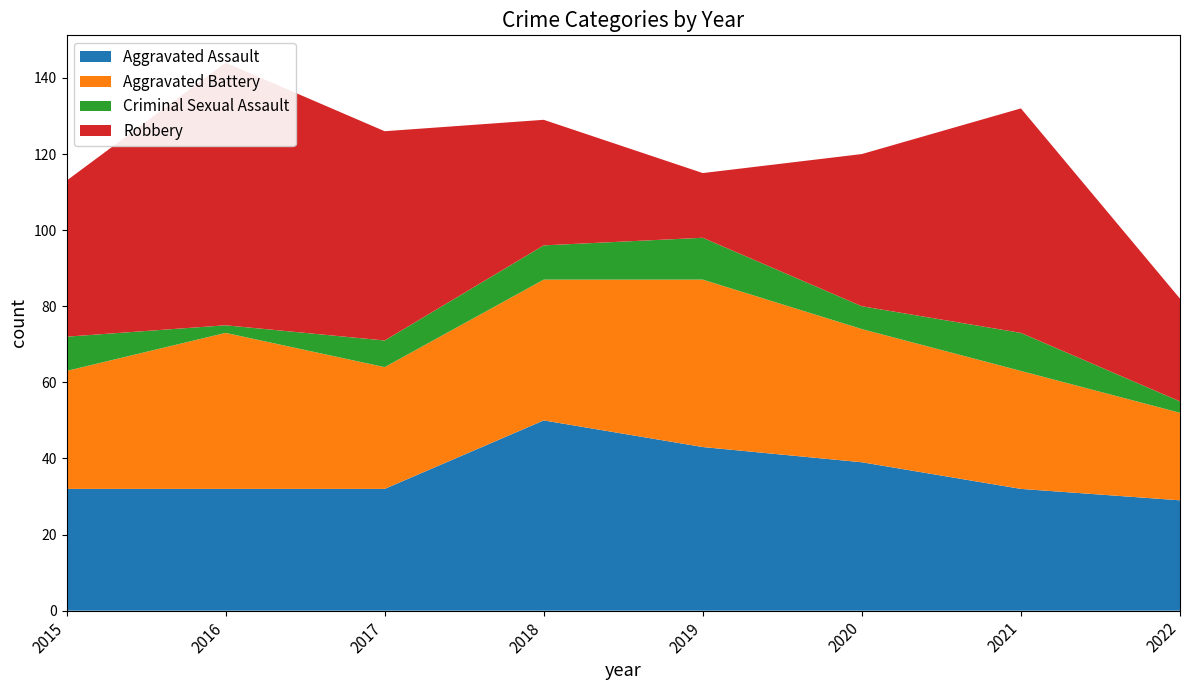

Reading right to left, transcribe all the data shown in this chart.

Aggravated Assault: 2022=29	2021=32	2020=39	2019=43	2018=50	2017=32	2016=32	2015=32
Aggravated Battery: 2022=23	2021=31	2020=35	2019=44	2018=37	2017=32	2016=41	2015=31
Criminal Sexual Assault: 2022=3	2021=10	2020=6	2019=11	2018=9	2017=7	2016=2	2015=9
Robbery: 2022=27	2021=59	2020=40	2019=17	2018=33	2017=55	2016=69	2015=41